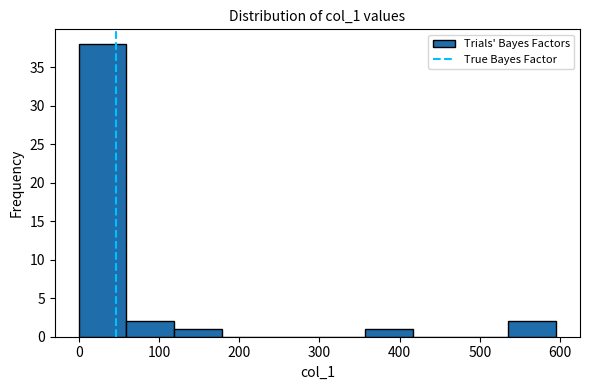

Which range on the x-axis has the tallest bar?

0 to 60